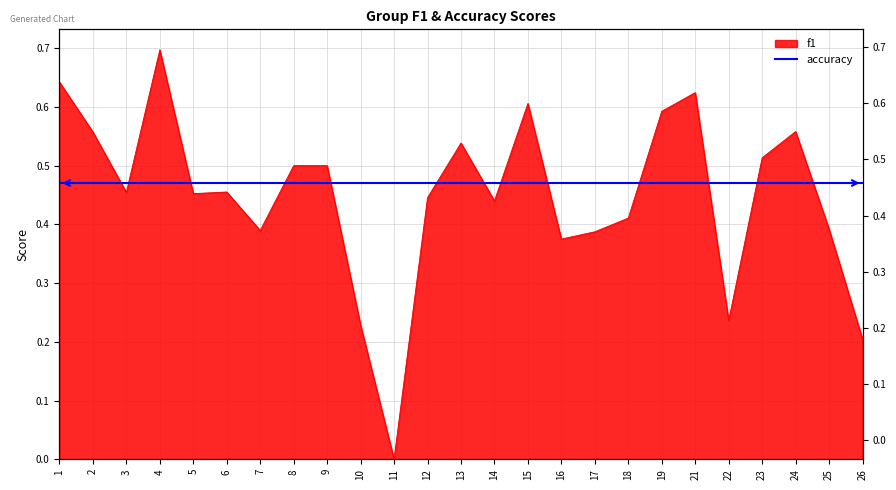

True or false: the data shows 0.0 at 11.

True